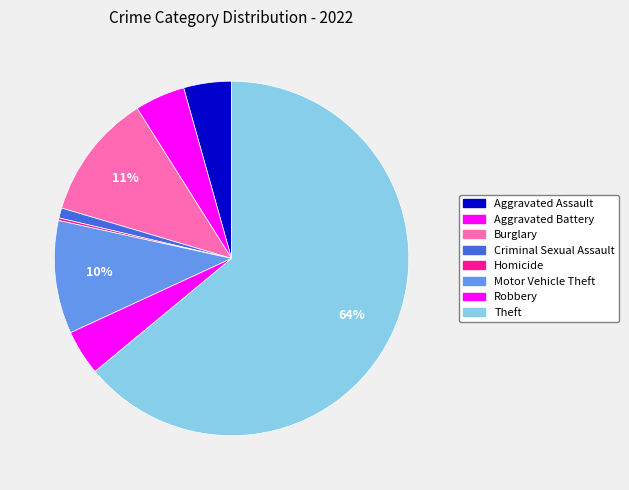

What percentage is the Burglary slice, to the nearest percent?

11%